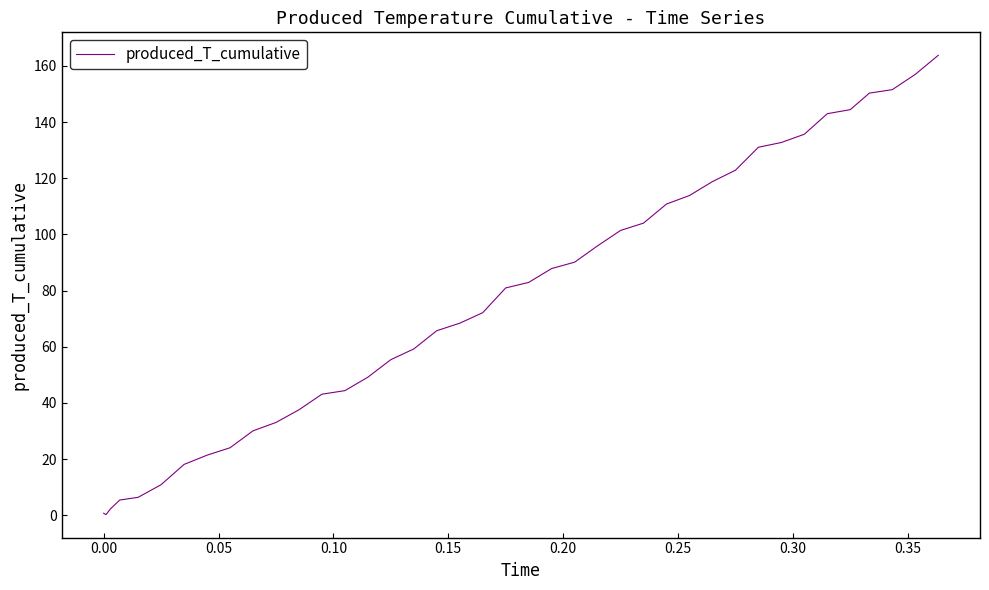

What is the difference between the maximum and minimum values?

163.5